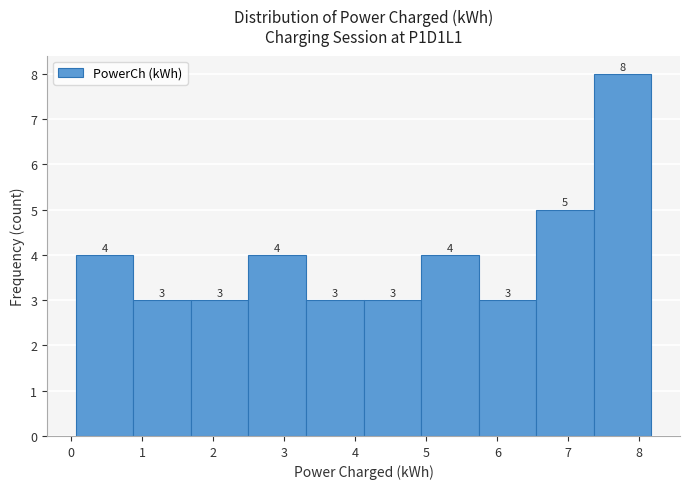

What is the height of the bar covering 4.9 to 5.7 on the x-axis? The bar edges are not printed on the chart, so give them approximately, as read against the axis.

4